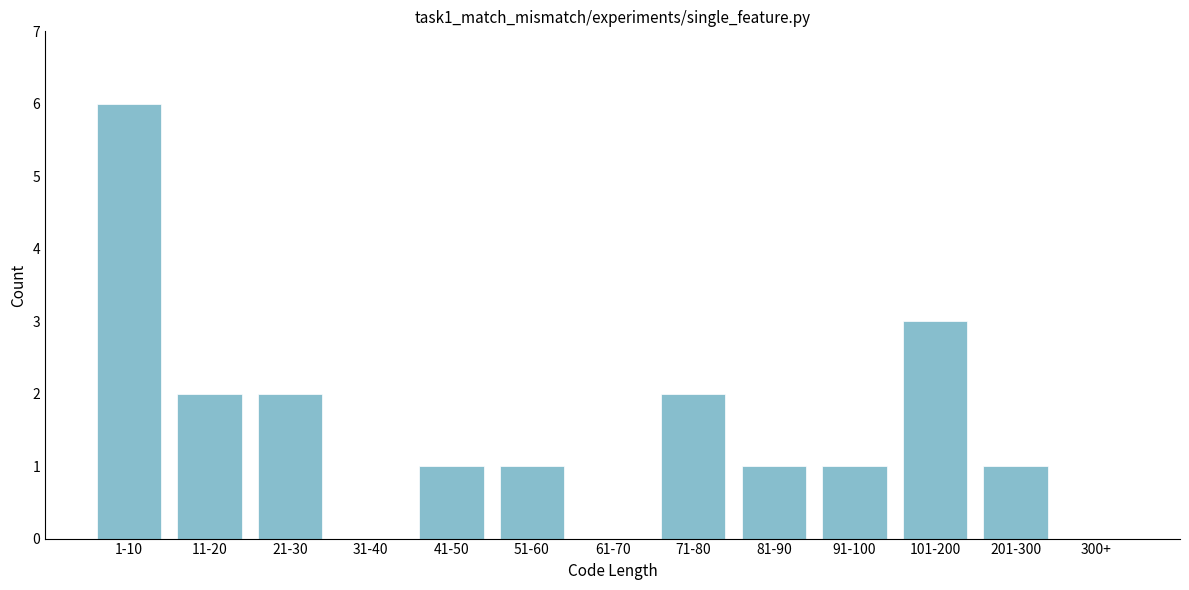

Reading right to left, transcribe all the data shown in this chart.

300+=0	201-300=1	101-200=3	91-100=1	81-90=1	71-80=2	61-70=0	51-60=1	41-50=1	31-40=0	21-30=2	11-20=2	1-10=6